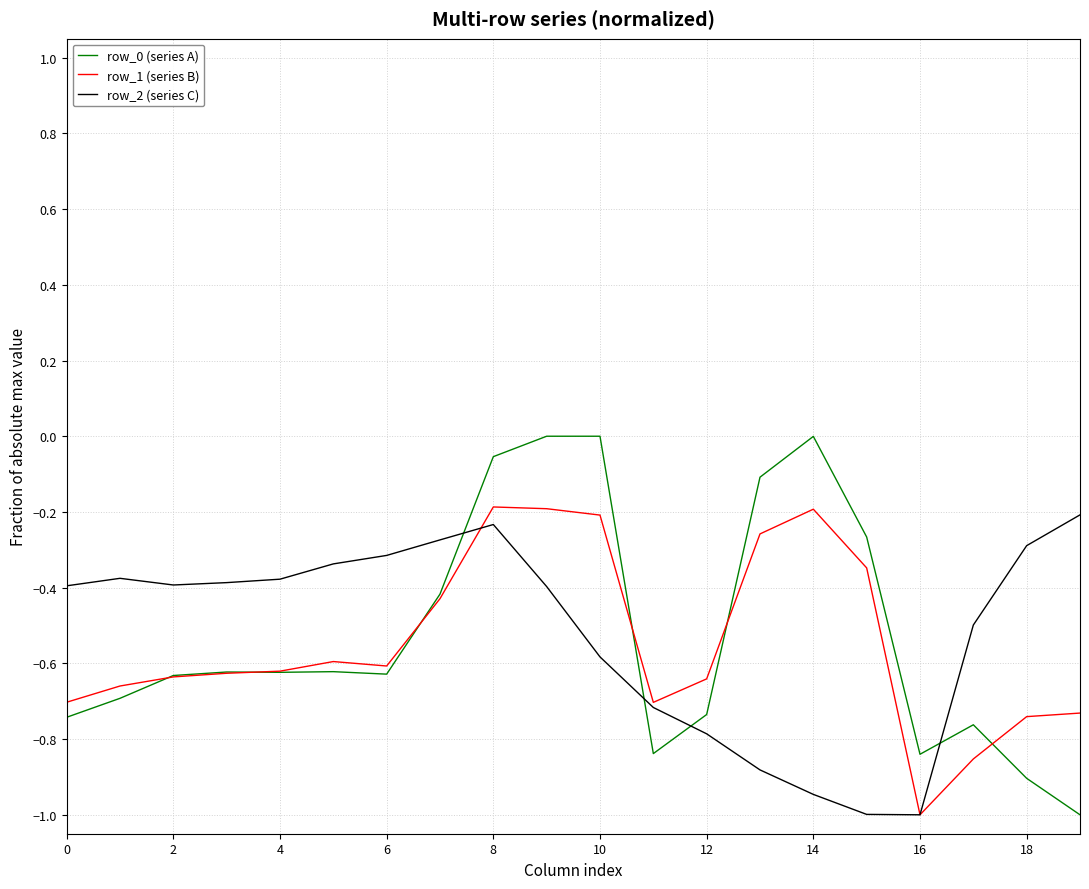

What is the minimum value shown in the chart?

-1.0